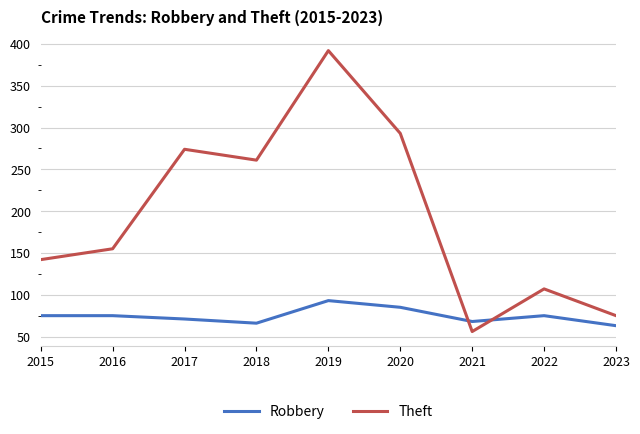

How many intersections are there between Robbery and Theft?

2